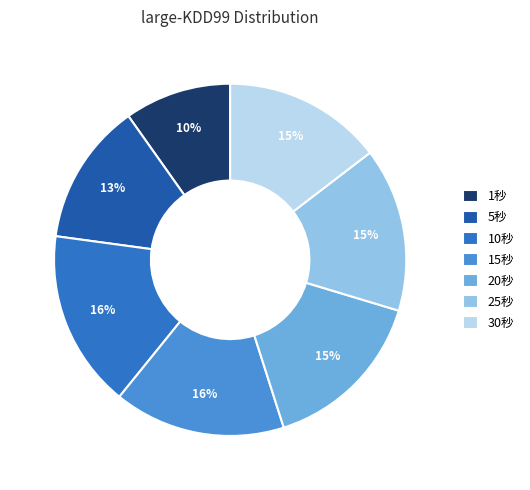

How many segments does this pie chart have?

7